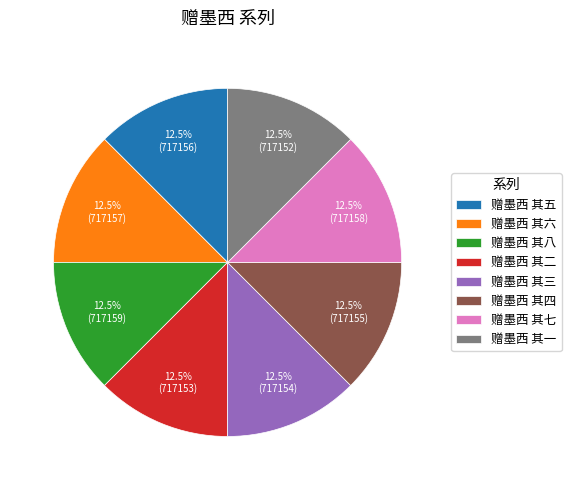

Combined, do 赠墨西 其二 and 赠墨西 其六 account for over 50%?

No